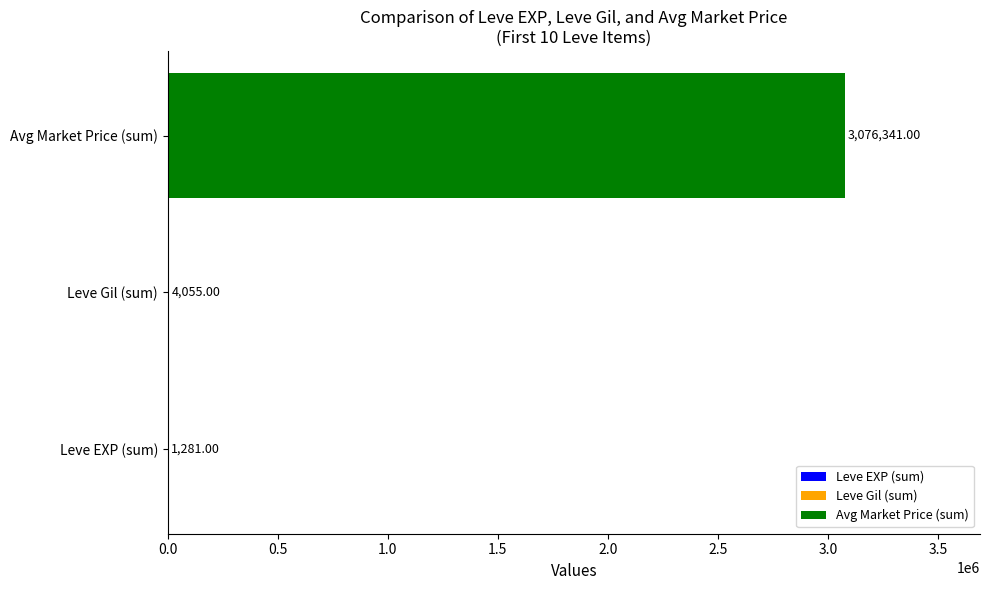

How many data points does each series have?

3